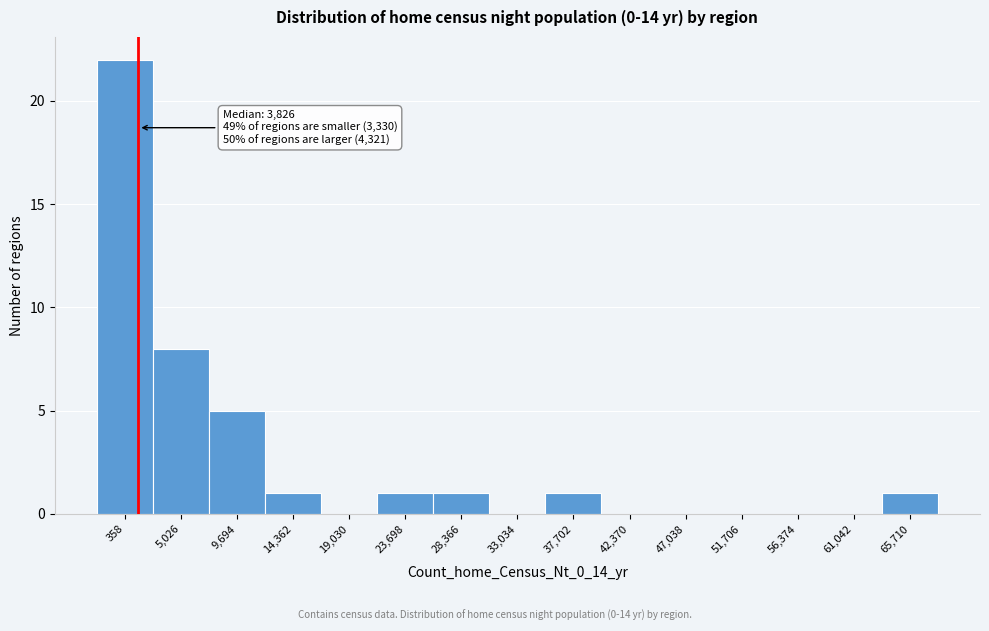

Reading left to right, list all the values displayed in this chart.

358=22	5,026=8	9,694=5	14,362=1	19,030=0	23,698=1	28,366=1	33,034=0	37,702=1	42,370=0	47,038=0	51,706=0	56,374=0	61,042=0	65,710=1